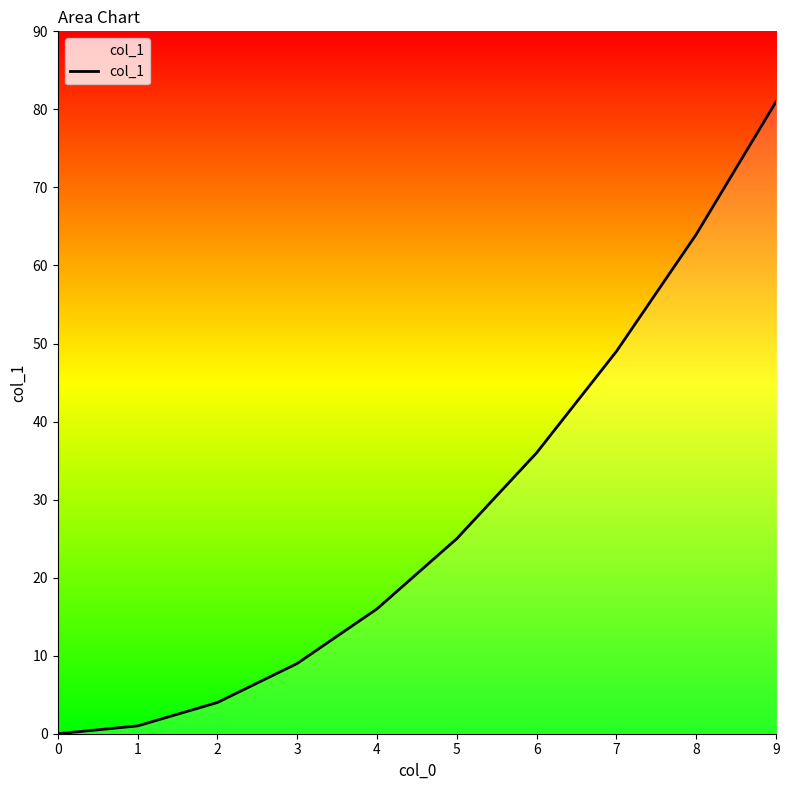

List the labels in order of value, smallest first.

0, 1, 2, 3, 4, 5, 6, 7, 8, 9